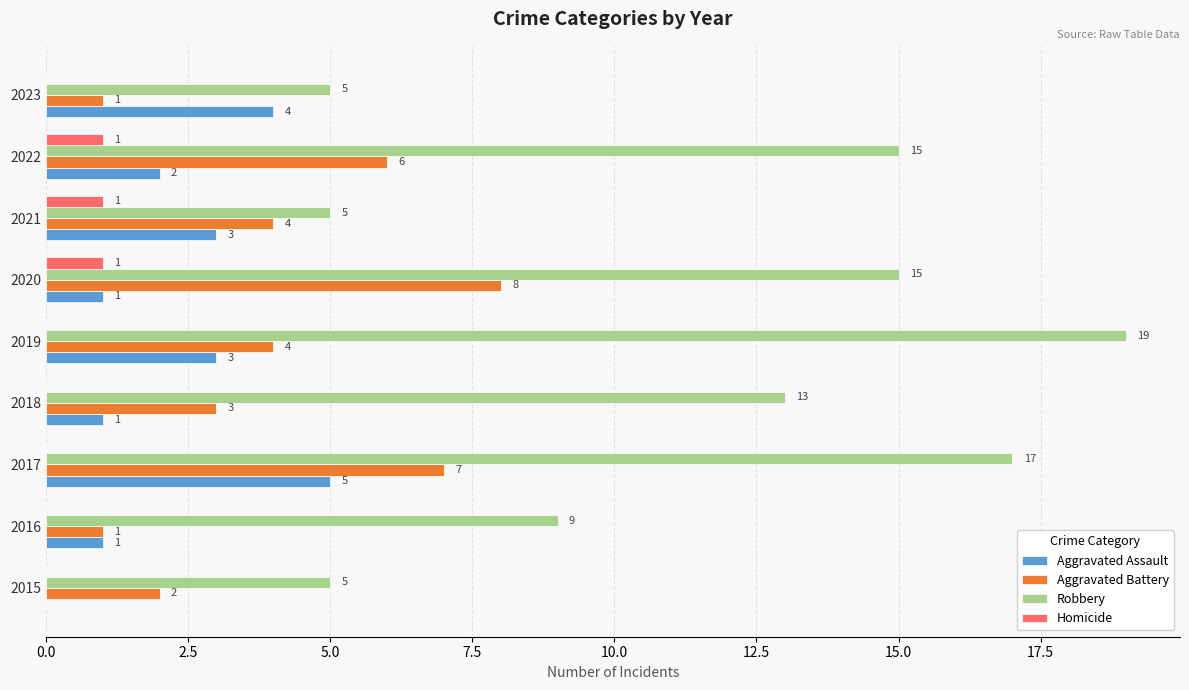

What is the maximum value shown in the chart?

19